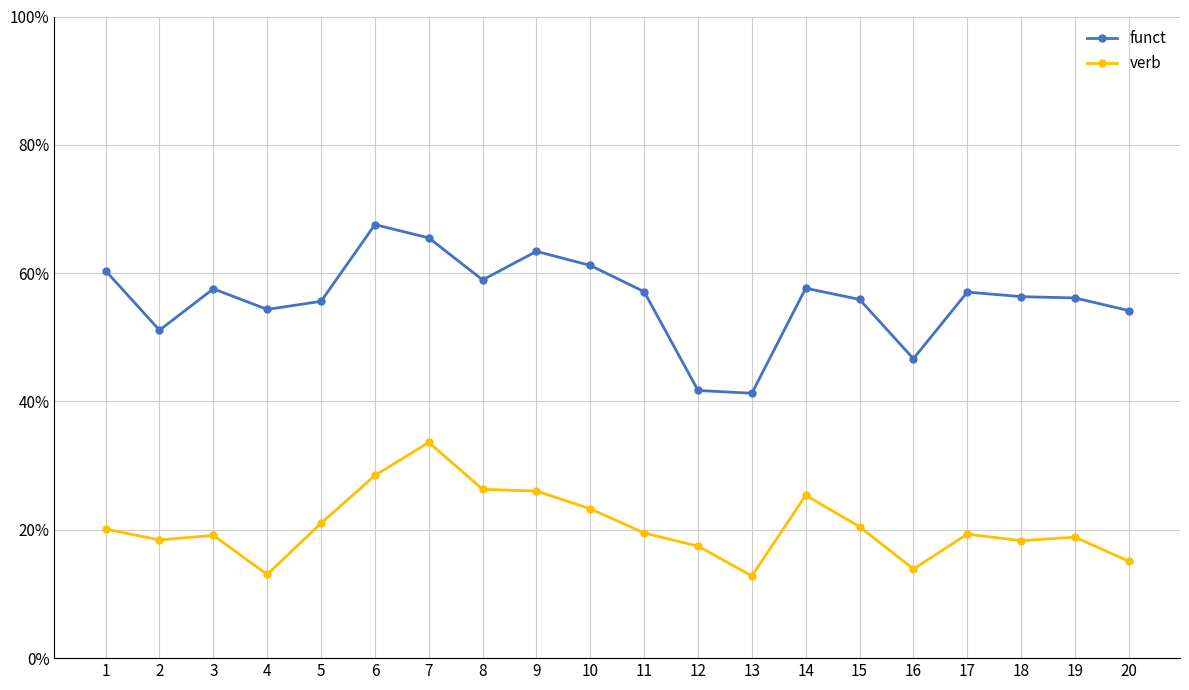

True or false: funct and verb cross at least once.

False